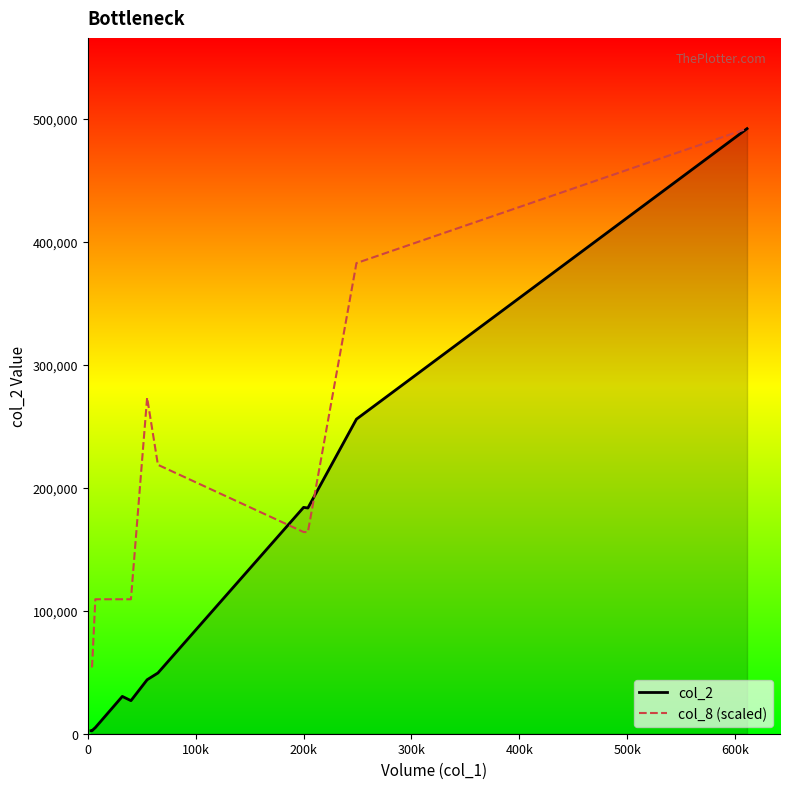

Which series has the widest spread of values?

col_2